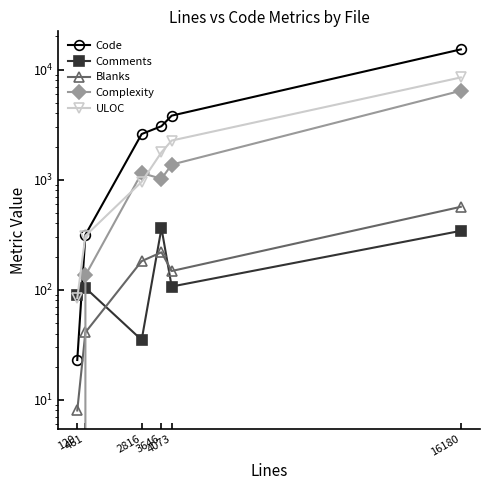

Reading right to left, what are all the values shown in this chart?

Code: 16180=15270	4073=3818	3646=3064	2816=2599	461=316	120=23
Comments: 16180=343	4073=107	3646=363	2816=35	461=104	120=89
Blanks: 16180=567	4073=148	3646=219	2816=182	461=41	120=8
Complexity: 16180=6427	4073=1371	3646=1019	2816=1149	461=135	120=0
ULOC: 16180=8492	4073=2268	3646=1774	2816=956	461=309	120=84